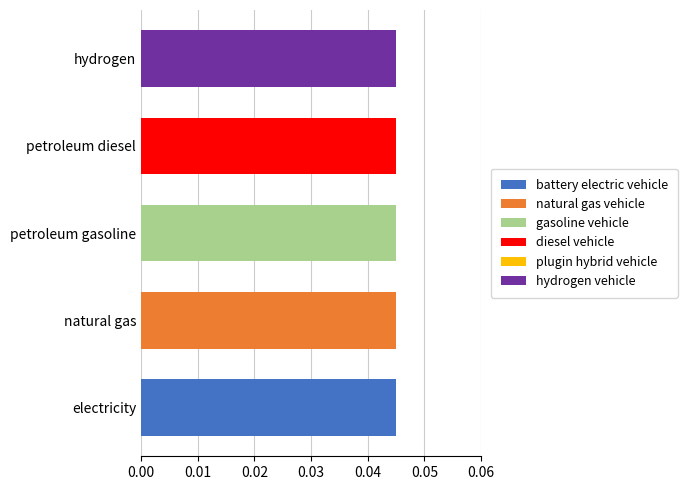

How many series are shown in this chart?

5